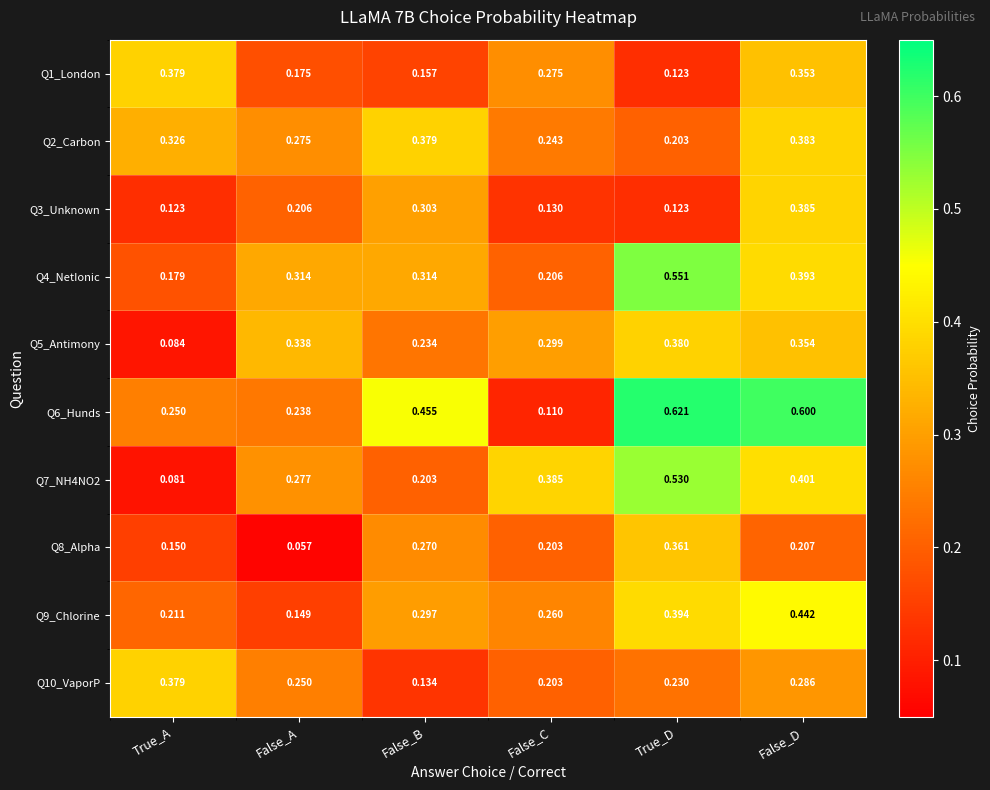

Is the value of Q9_Chlorine at False_B greater than the value of Q10_VaporP at False_C?

Yes